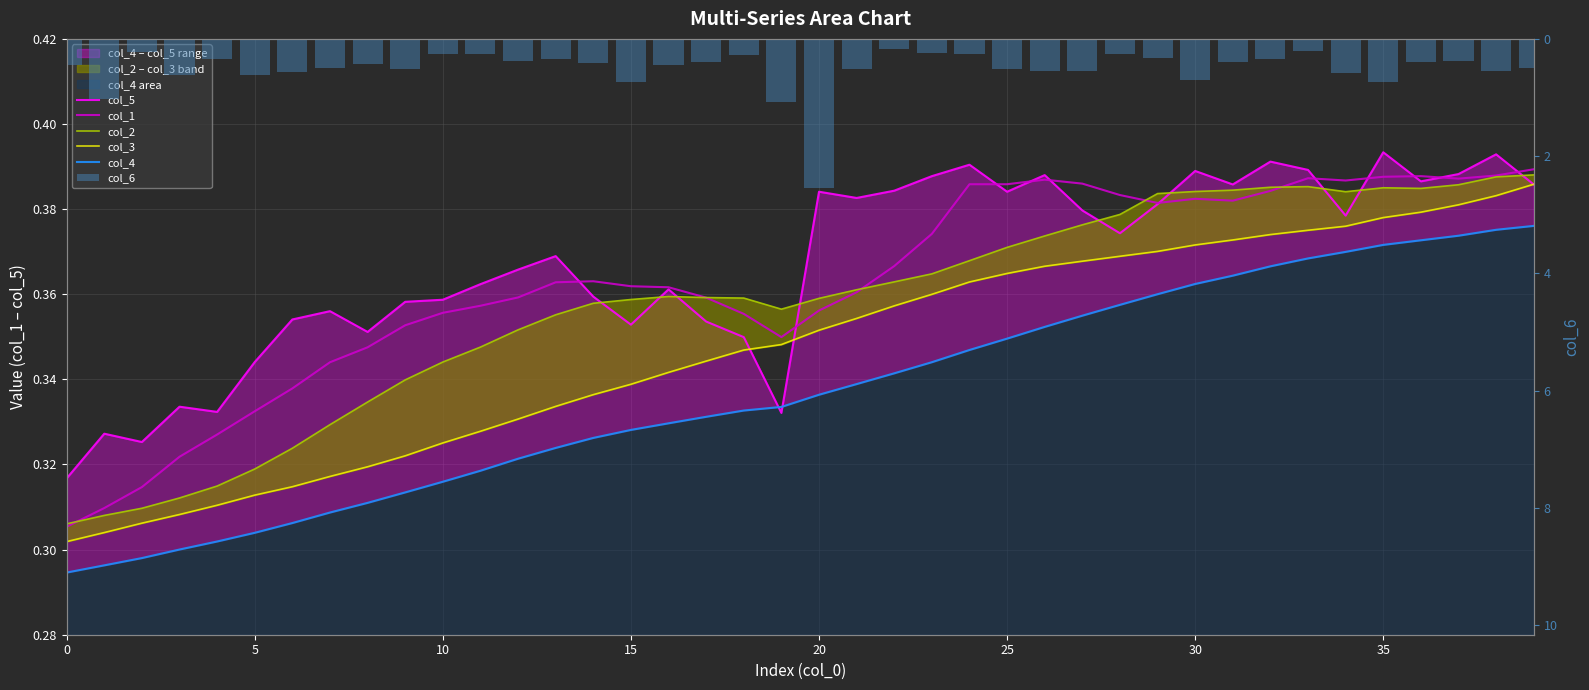

Reading left to right, extract all data points from this chart.

col_5: 0.3	0.3	0.3	0.3	0.3	0.3	0.4	0.4	0.4	0.4	0.4	0.4	0.4	0.4	0.4	0.4	0.4	0.4	0.3	0.3	0.4	0.4	0.4	0.4	0.4	0.4	0.4	0.4	0.4	0.4	0.4	0.4	0.4	0.4	0.4	0.4	0.4	0.4	0.4	0.4
col_1: 0.3	0.3	0.3	0.3	0.3	0.3	0.3	0.3	0.3	0.4	0.4	0.4	0.4	0.4	0.4	0.4	0.4	0.4	0.4	0.3	0.4	0.4	0.4	0.4	0.4	0.4	0.4	0.4	0.4	0.4	0.4	0.4	0.4	0.4	0.4	0.4	0.4	0.4	0.4	0.4
col_2: 0.3	0.3	0.3	0.3	0.3	0.3	0.3	0.3	0.3	0.3	0.3	0.3	0.4	0.4	0.4	0.4	0.4	0.4	0.4	0.4	0.4	0.4	0.4	0.4	0.4	0.4	0.4	0.4	0.4	0.4	0.4	0.4	0.4	0.4	0.4	0.4	0.4	0.4	0.4	0.4
col_3: 0.3	0.3	0.3	0.3	0.3	0.3	0.3	0.3	0.3	0.3	0.3	0.3	0.3	0.3	0.3	0.3	0.3	0.3	0.3	0.3	0.4	0.4	0.4	0.4	0.4	0.4	0.4	0.4	0.4	0.4	0.4	0.4	0.4	0.4	0.4	0.4	0.4	0.4	0.4	0.4
col_4: 0.3	0.3	0.3	0.3	0.3	0.3	0.3	0.3	0.3	0.3	0.3	0.3	0.3	0.3	0.3	0.3	0.3	0.3	0.3	0.3	0.3	0.3	0.3	0.3	0.3	0.3	0.4	0.4	0.4	0.4	0.4	0.4	0.4	0.4	0.4	0.4	0.4	0.4	0.4	0.4
col_6: 0.5	1.0	0.2	0.6	0.3	0.6	0.6	0.5	0.4	0.5	0.3	0.2	0.4	0.3	0.4	0.7	0.4	0.4	0.3	1.1	2.5	0.5	0.2	0.2	0.2	0.5	0.5	0.6	0.3	0.3	0.7	0.4	0.3	0.2	0.6	0.7	0.4	0.4	0.6	0.5